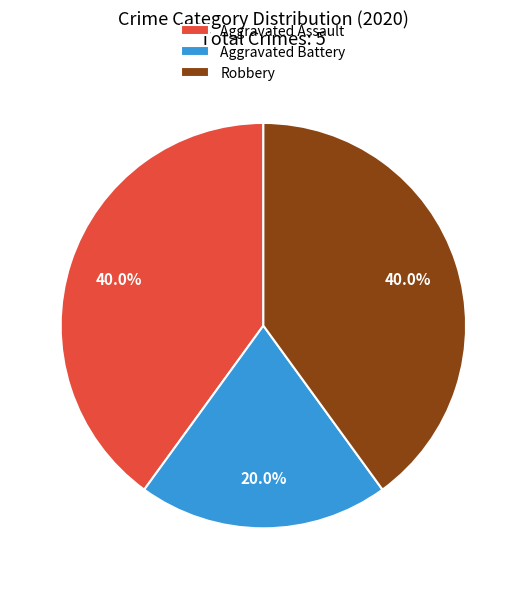

Approximately how many times larger is the value at Aggravated Battery compared to Robbery?

0.5